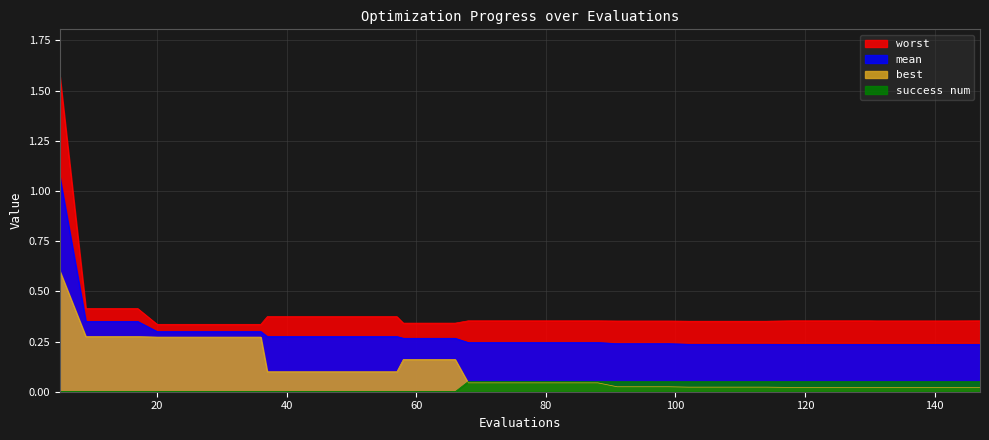

Count the success num values in the range 0 to 1.

40